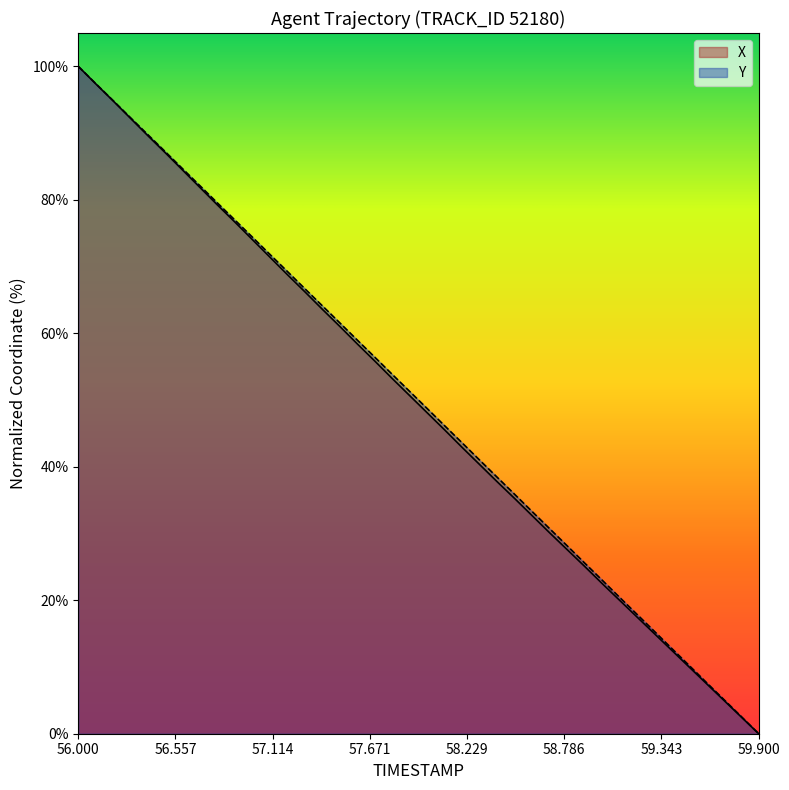

True or false: X has a value of 22.8 at 58.6.

False